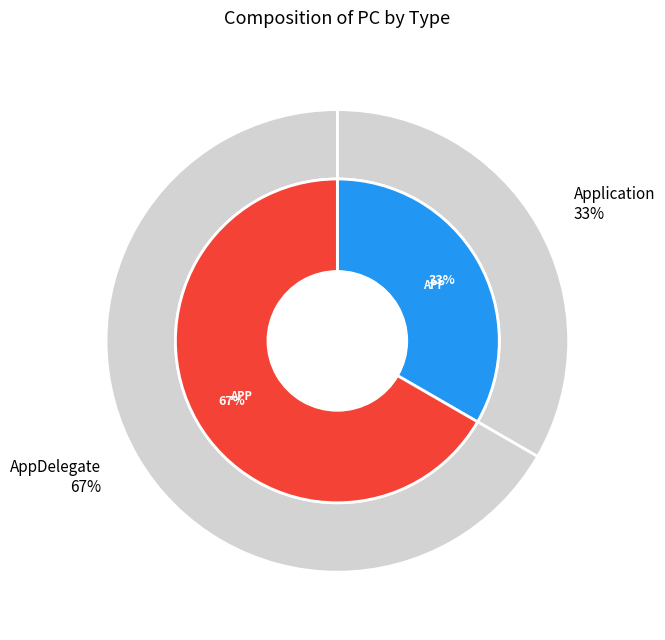

Which slice is the largest?

AppDelegate